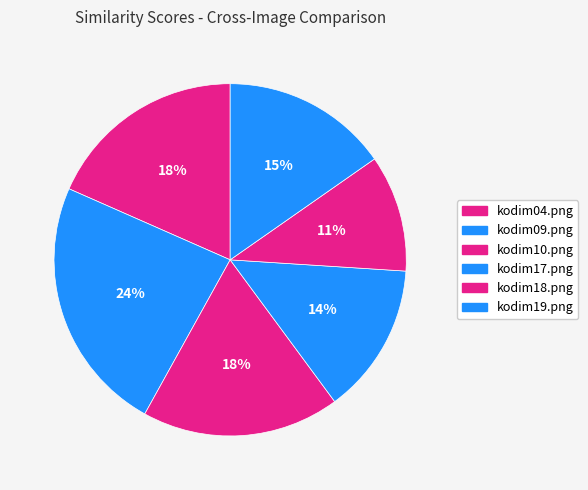

How many segments does this pie chart have?

6